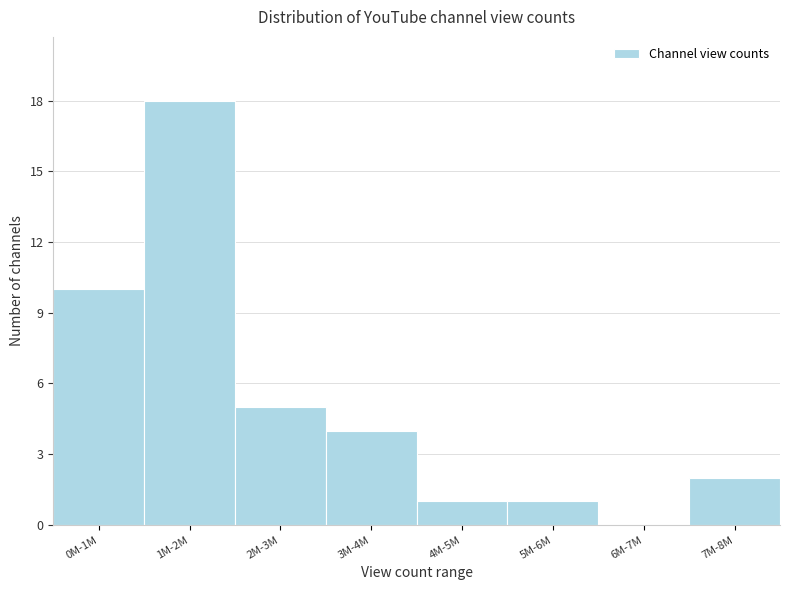

Reading left to right, transcribe all the data shown in this chart.

0M-1M=10	1M-2M=18	2M-3M=5	3M-4M=4	4M-5M=1	5M-6M=1	6M-7M=0	7M-8M=2